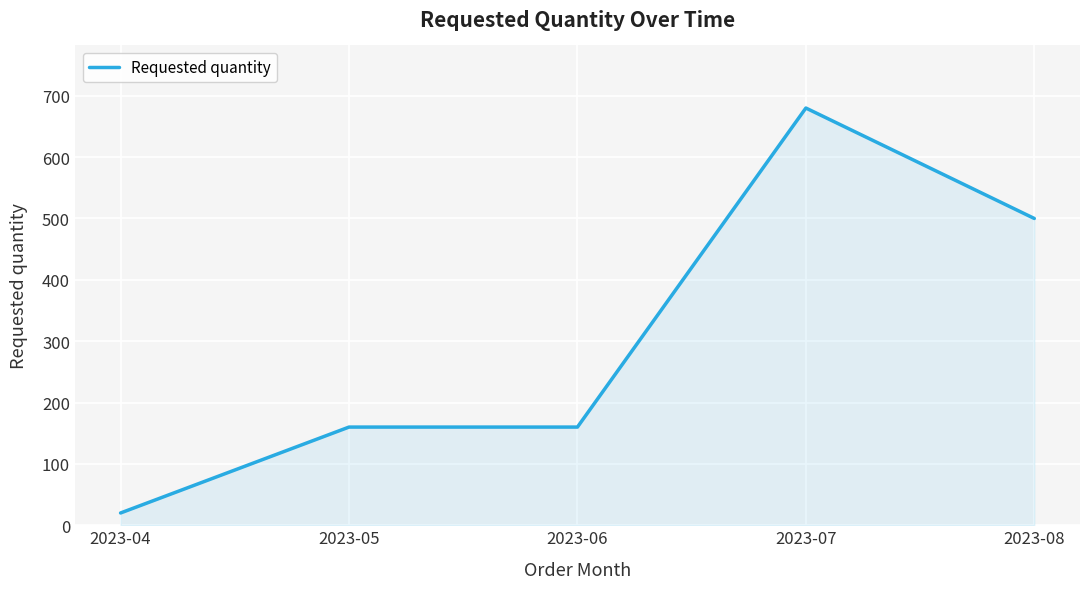

At which label is the value closest to 350?

2023-08